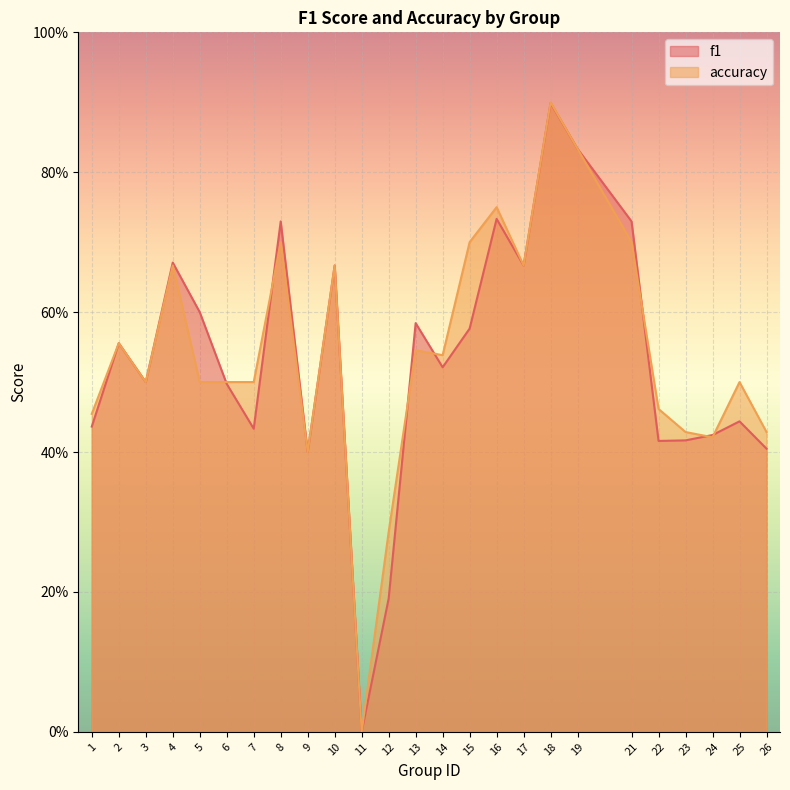

At which category does accuracy reach its first local peak?

2